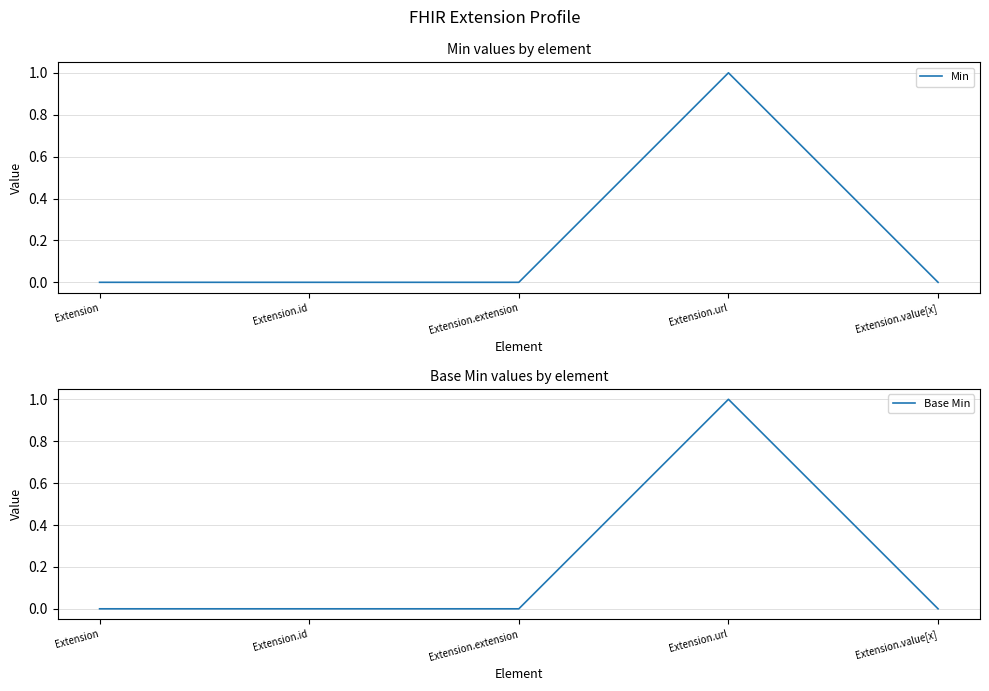

What is the sum of all Min values?

1